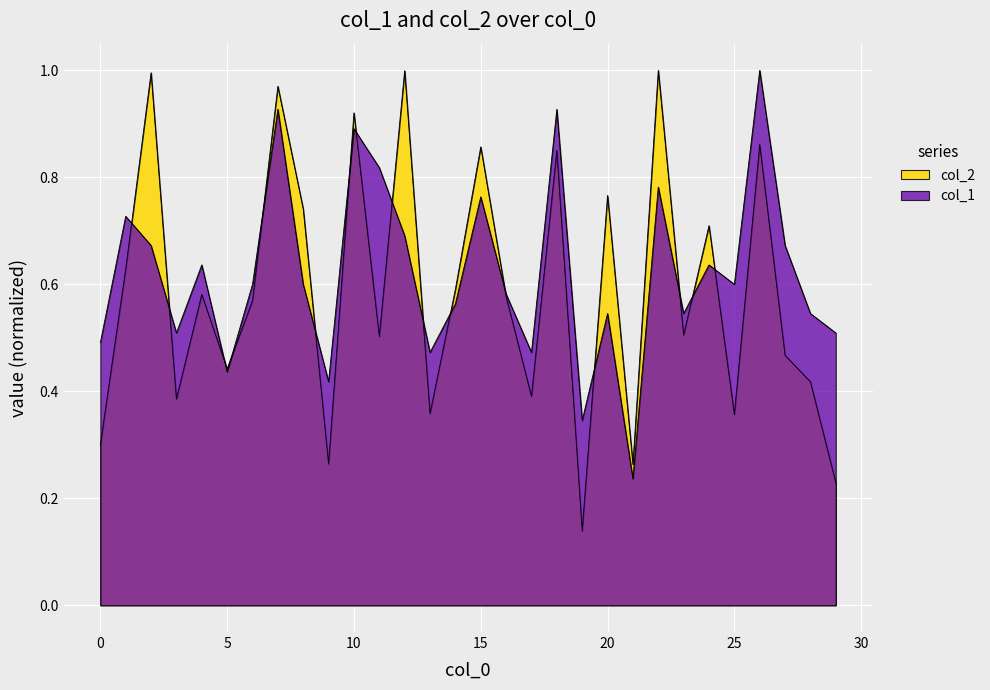

Rank the series by their average value, from lowest to highest.

col_2, col_1